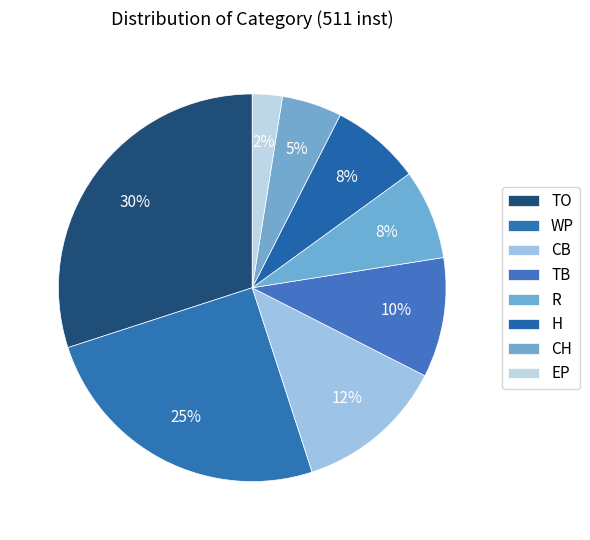

To the nearest percent, what portion does H represent?

8%